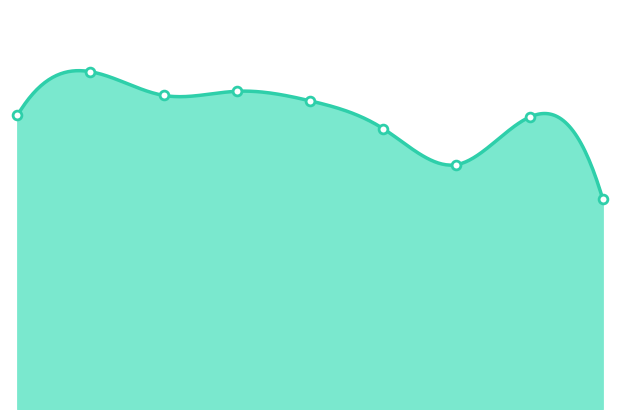

Which has a higher value, 8 or 4?

4